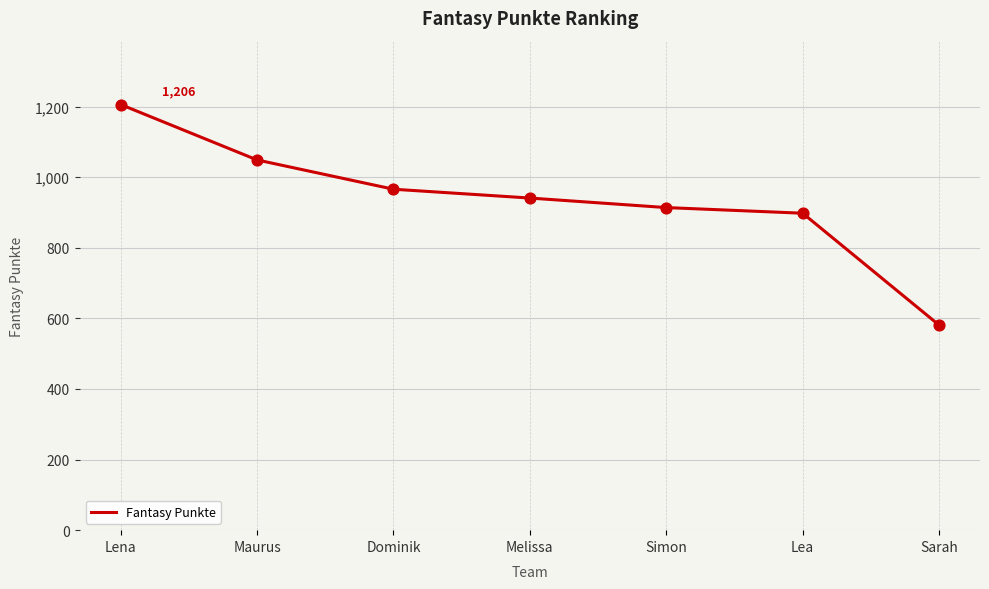

What is the change in value from Lena to Lea?

-308